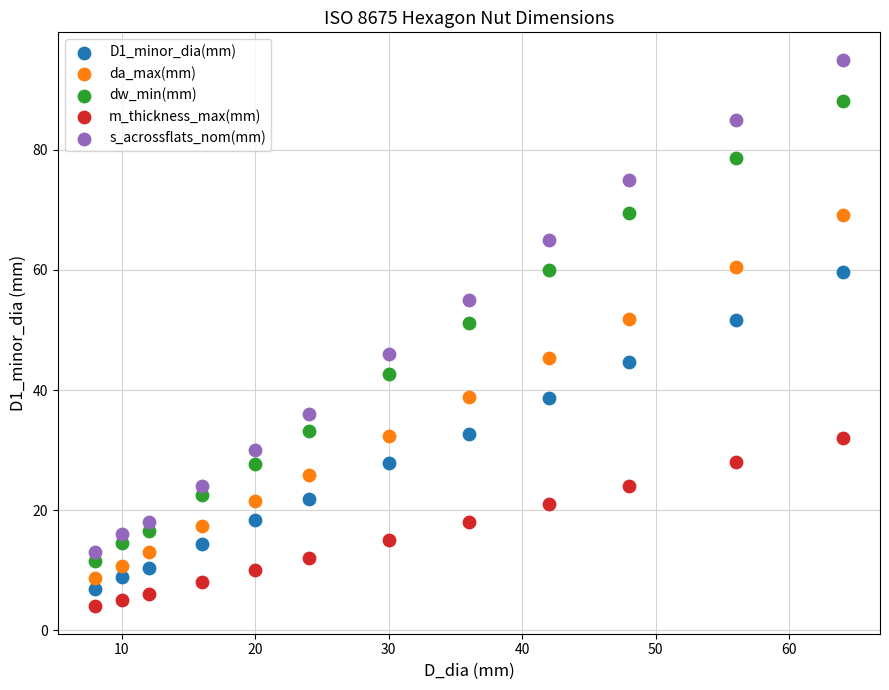

Which series reaches the maximum Y coordinate?

s_acrossflats_nom(mm)